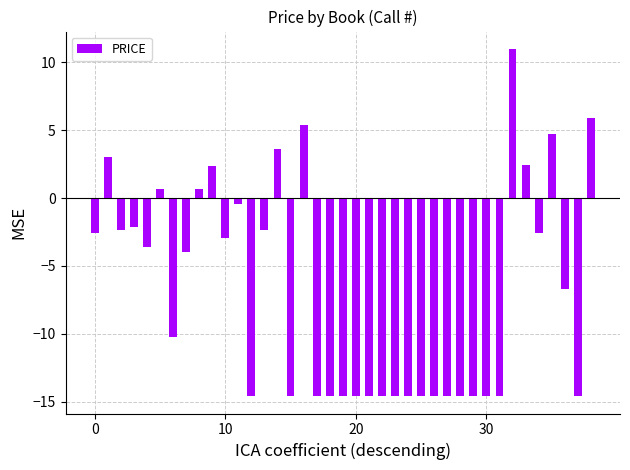

What is the smallest value displayed?

-14.6